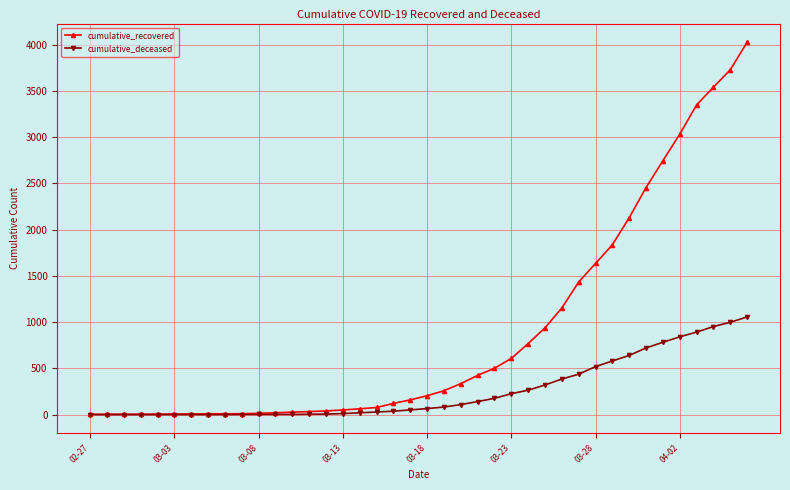

Does the chart have visible grid lines?

Yes